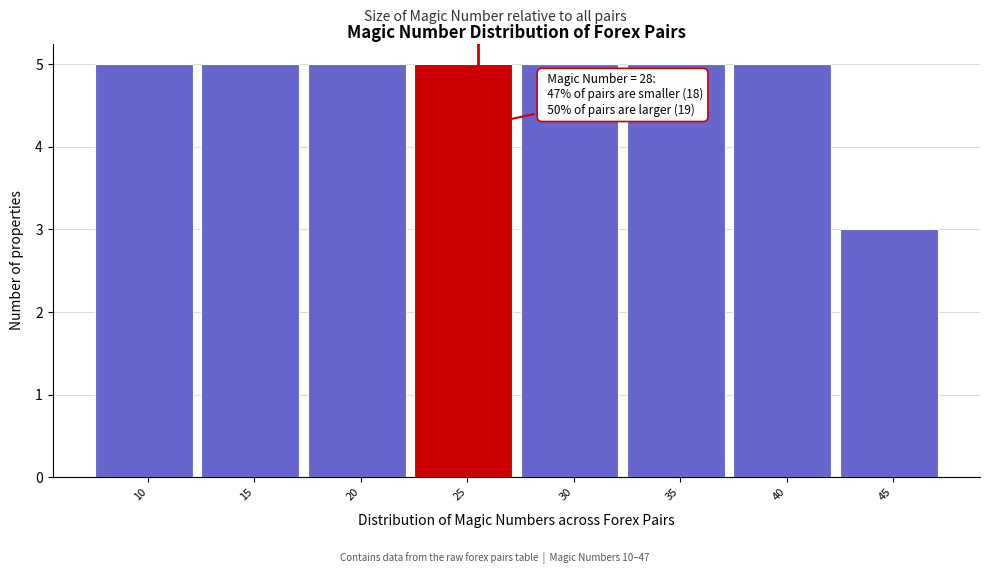

Reading right to left, transcribe all the data shown in this chart.

3	5	5	5	5	5	5	5